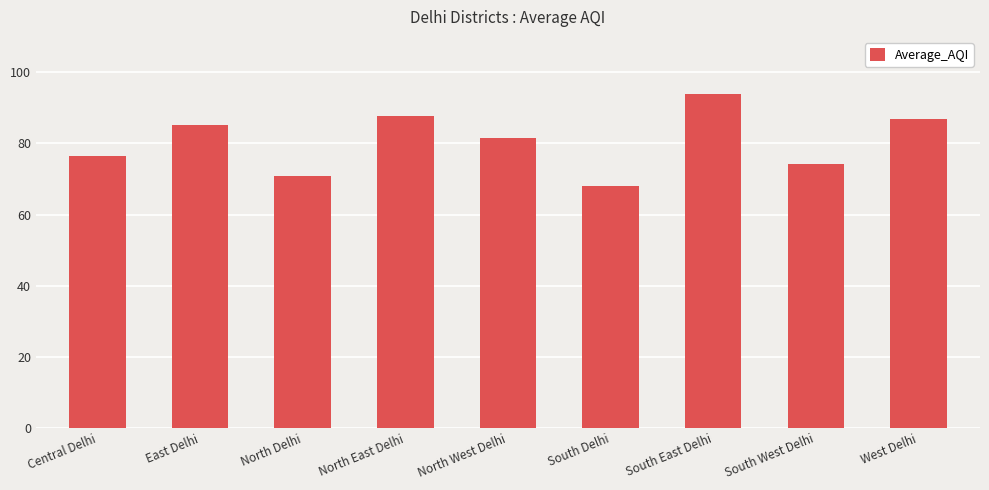

How many bars are there in total?

9